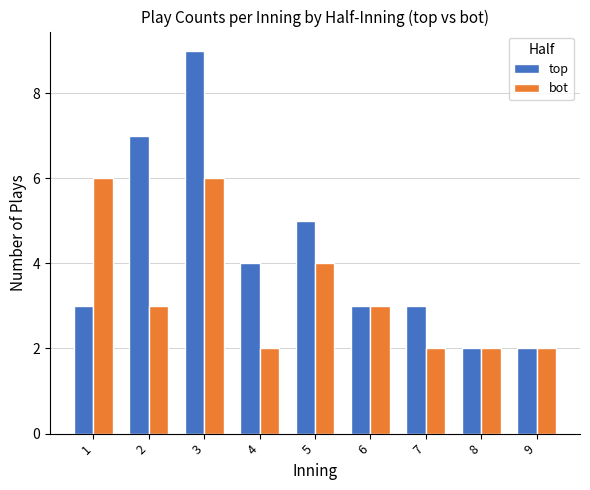

List the series in order of their peak value, highest first.

top, bot